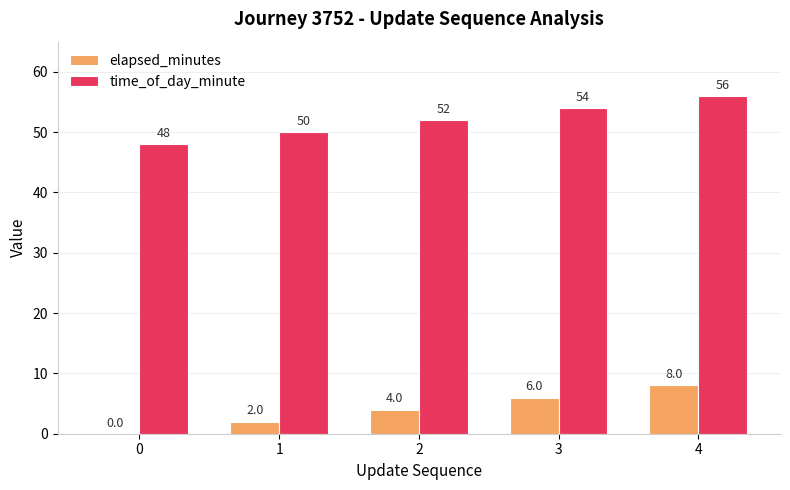

Reading left to right, extract all data points from this chart.

elapsed_minutes: 0=0	1=2	2=4	3=6	4=8
time_of_day_minute: 0=48	1=50	2=52	3=54	4=56